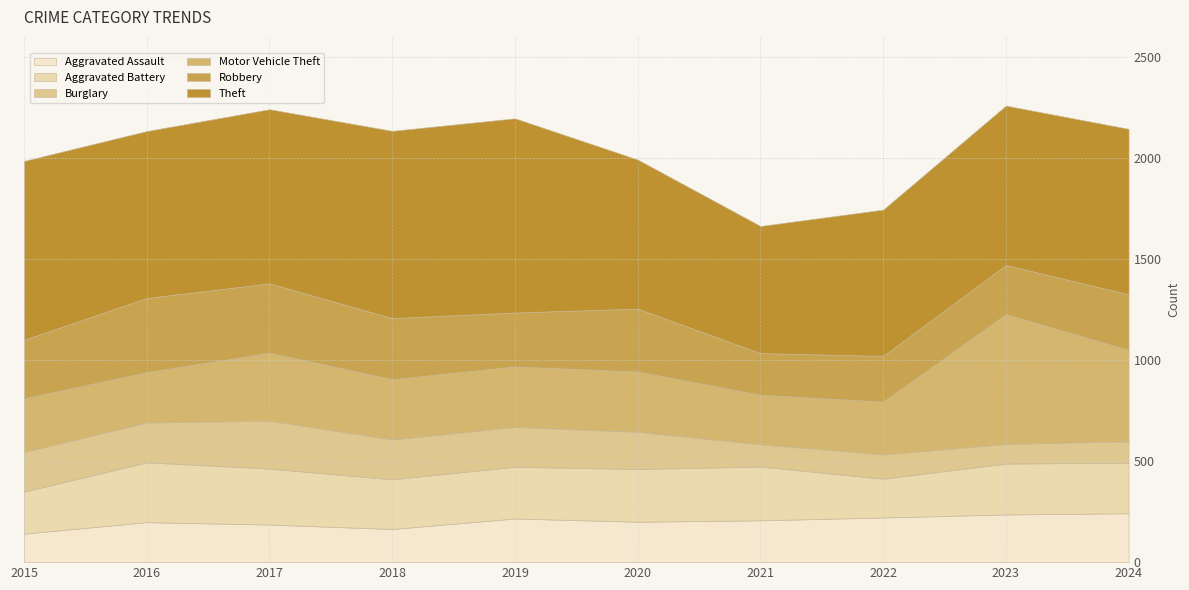

Is it true that Aggravated Assault equals 236 at 2023?

True